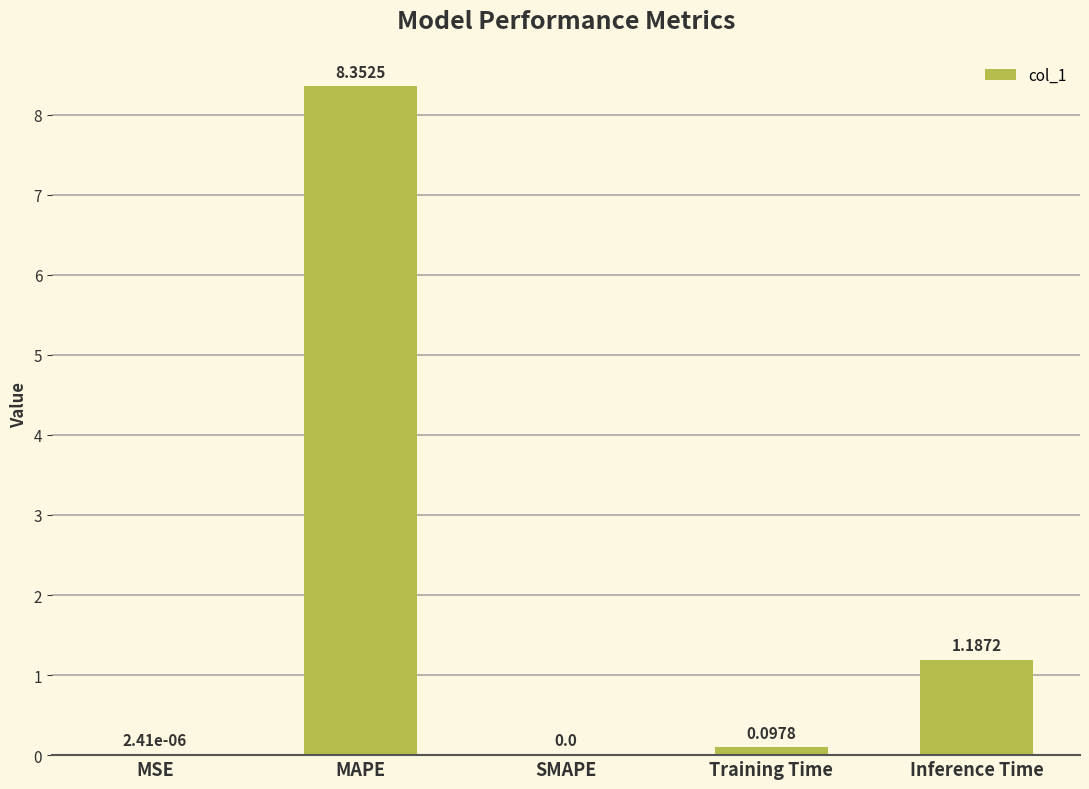

At which category does the chart reach its peak across all series?

MAPE